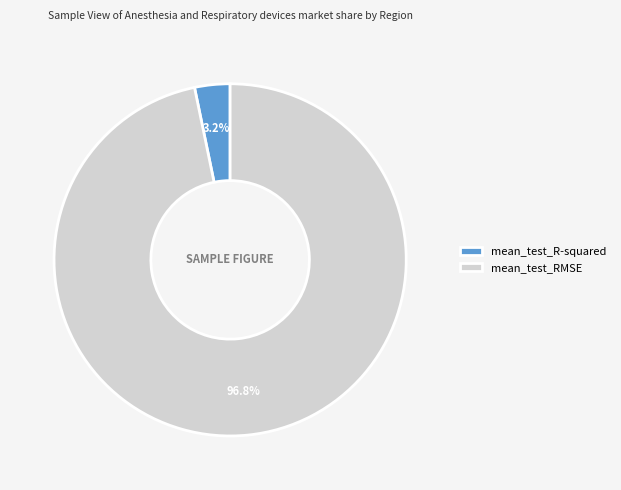

The mean_test_R-squared slice represents 3% of the pie. True or false?

True